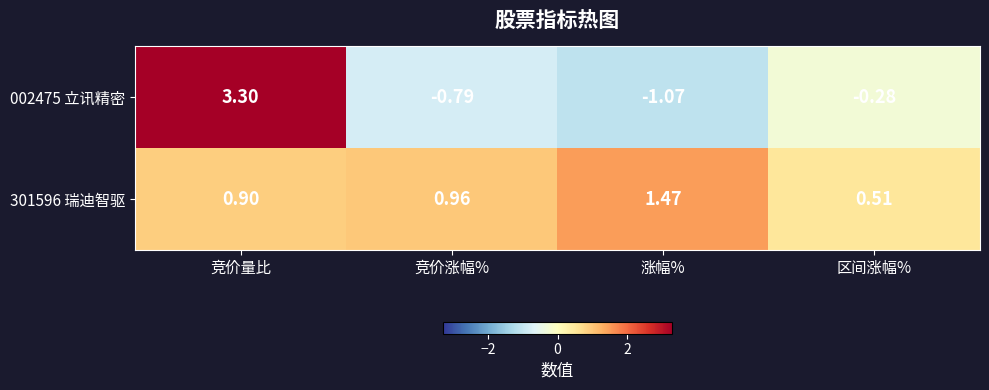

Between 竞价量比 and 涨幅%, which series saw the biggest shift?

002475 立讯精密